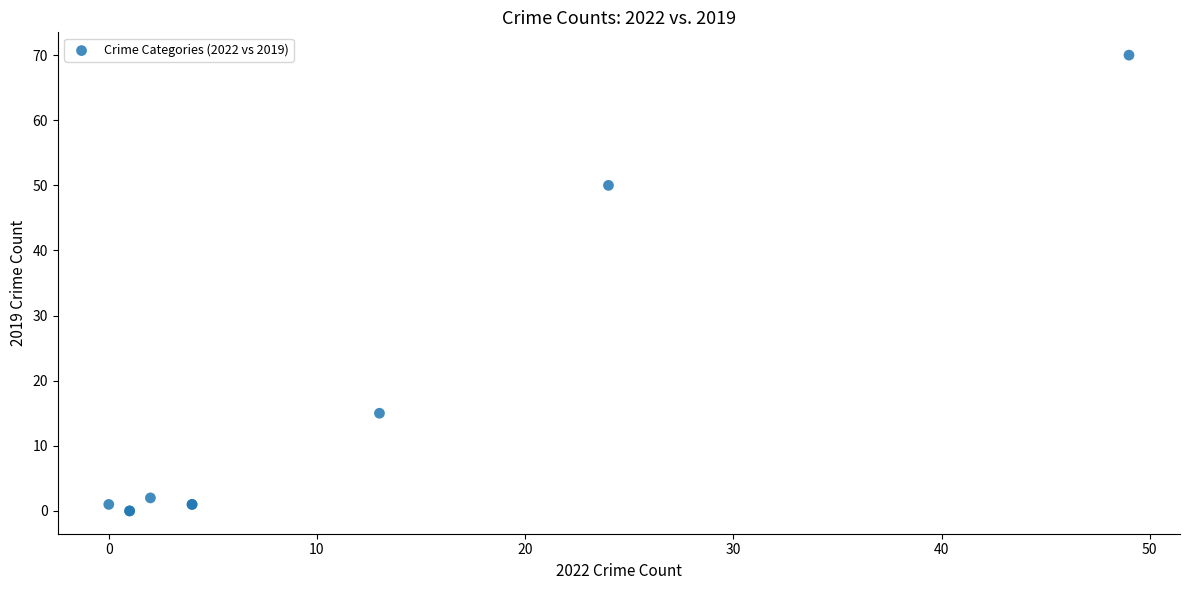

What Y value in the scatter plot is closest to 35?

50